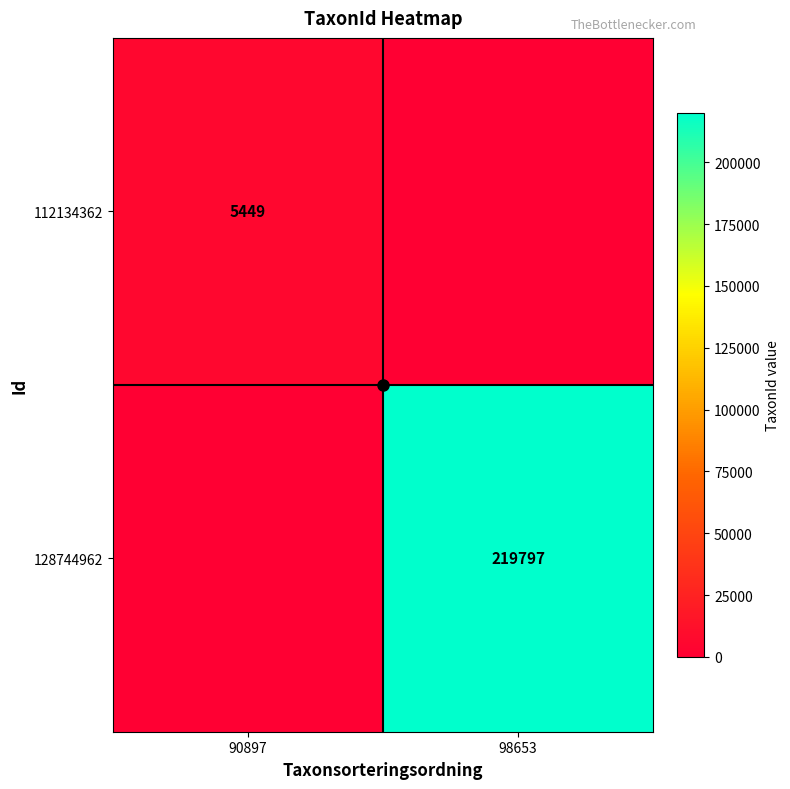

What is the average value of the 128744962 series?

109898